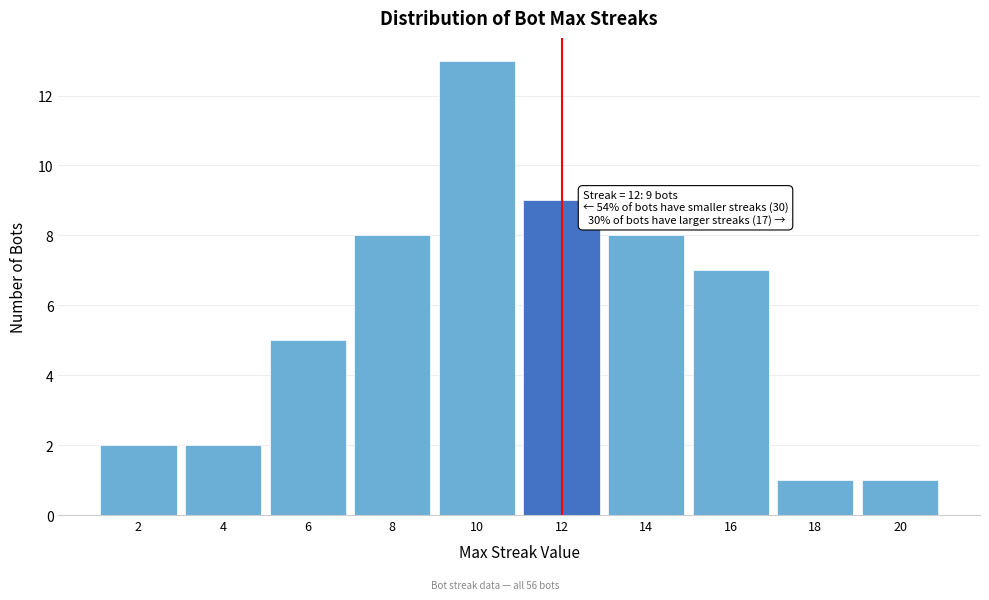

Over which range of the x-axis is the bar tallest?

9 to 11